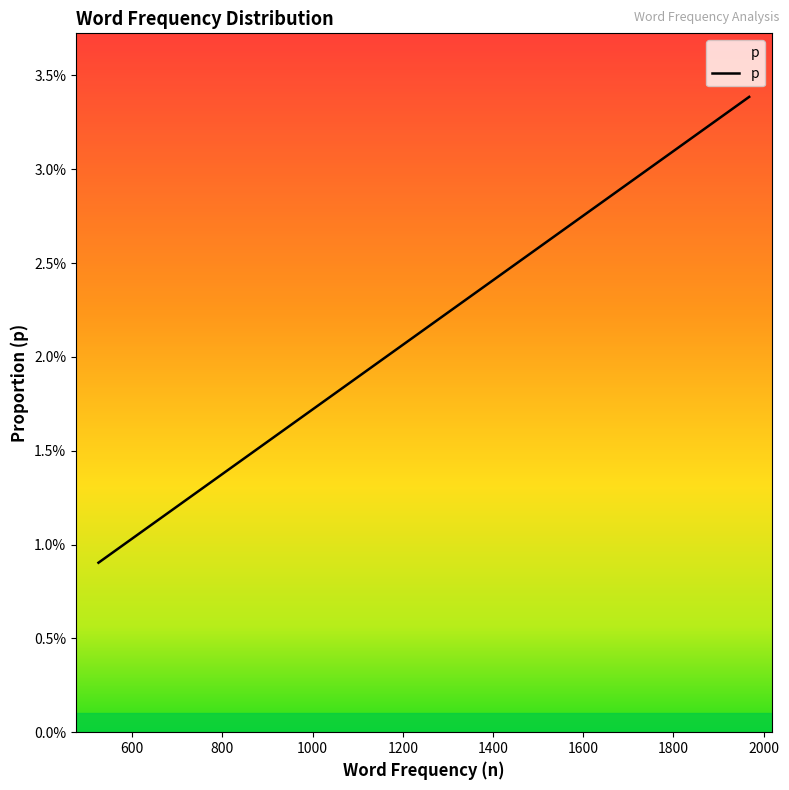

Is it true that the value at gore is 0.0?

False